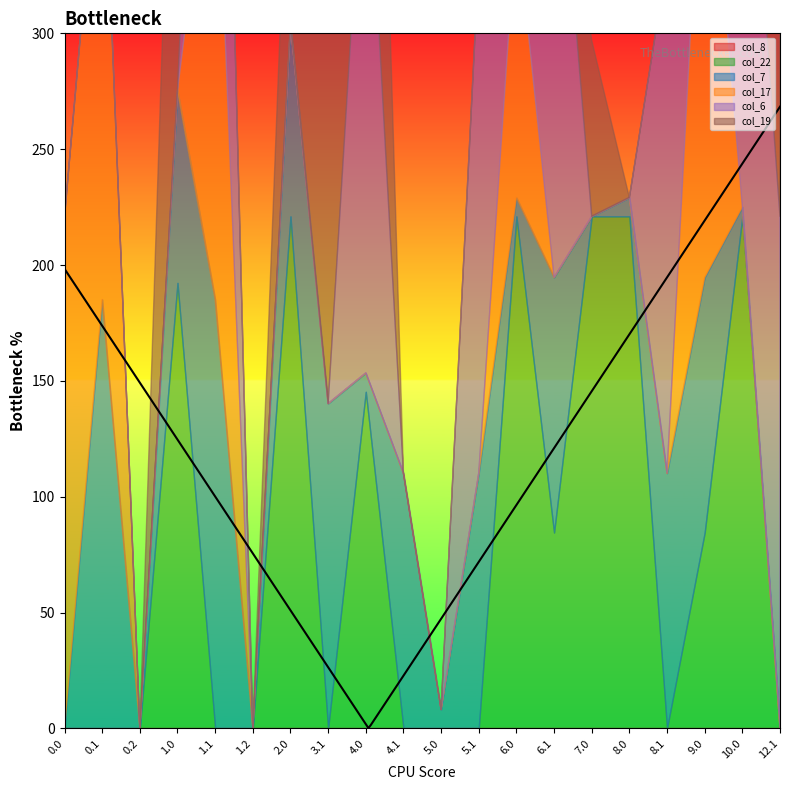

How many categories are shown in the chart?

20